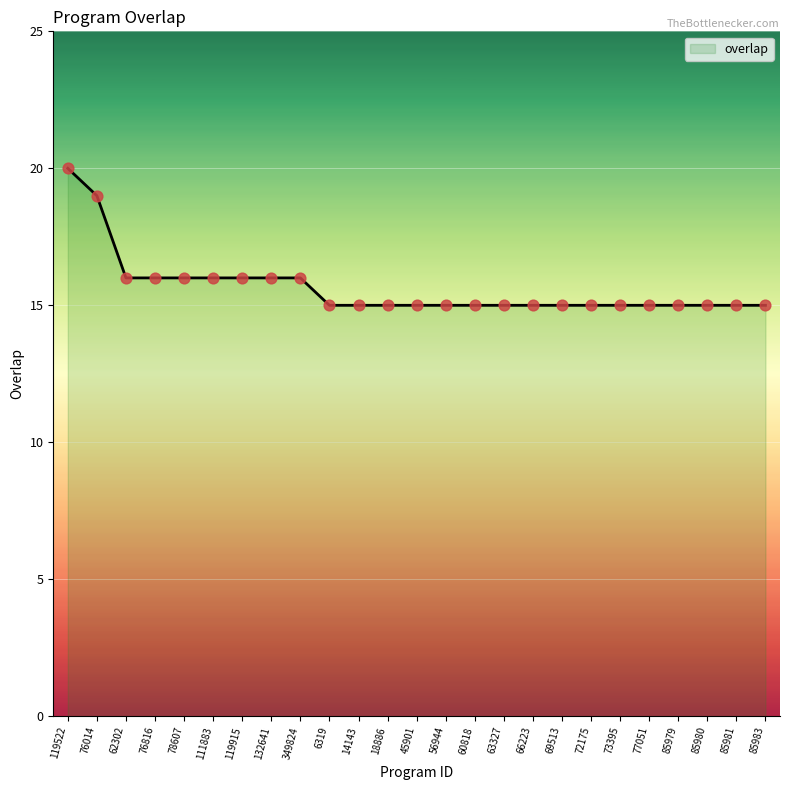

Approximately how many times larger is the value at 132641 compared to 69513?

1.1